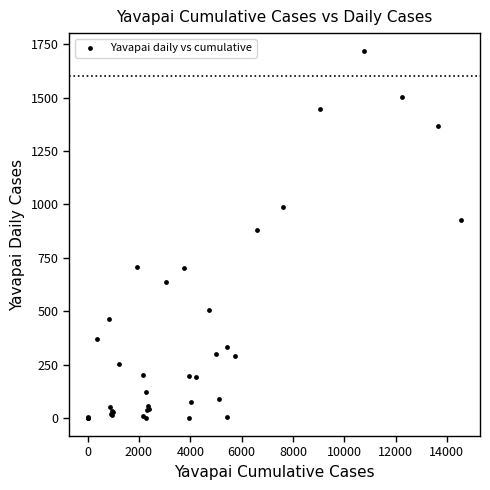

What Y value in the scatter plot is closest to 859?

880